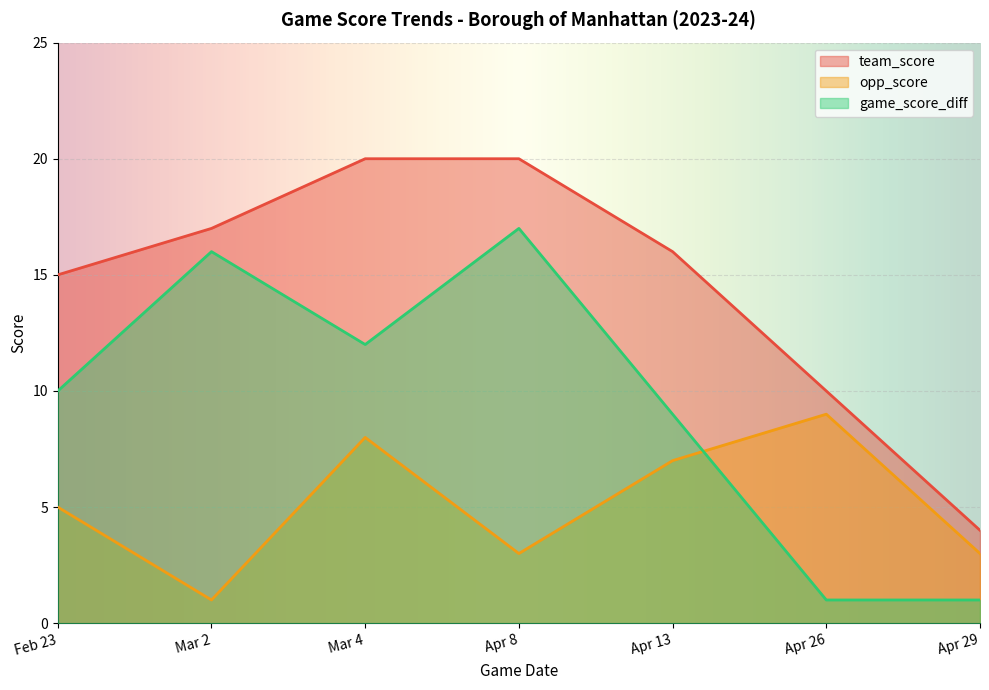

Count the opp_score values in the range 3 to 8.

5